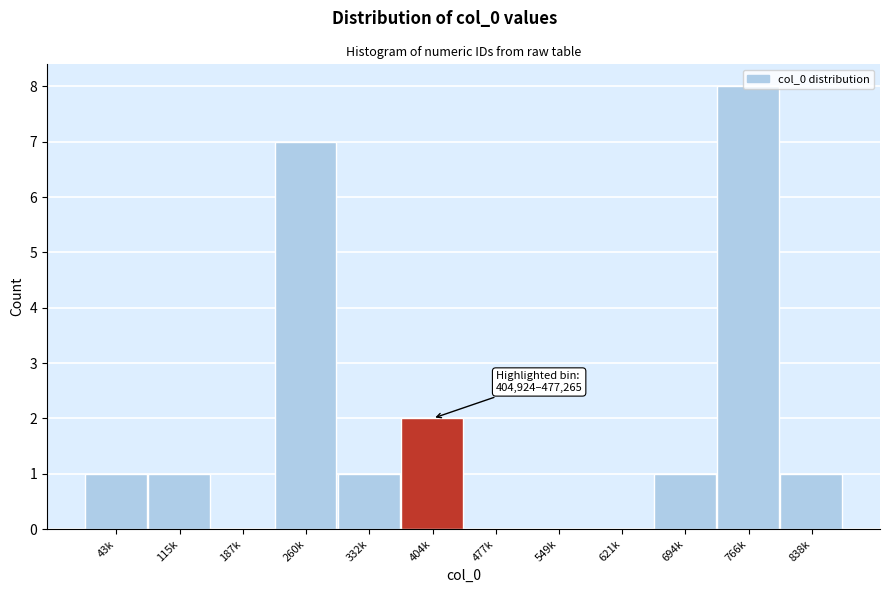

Where is the data nearest to the value 4?

404k